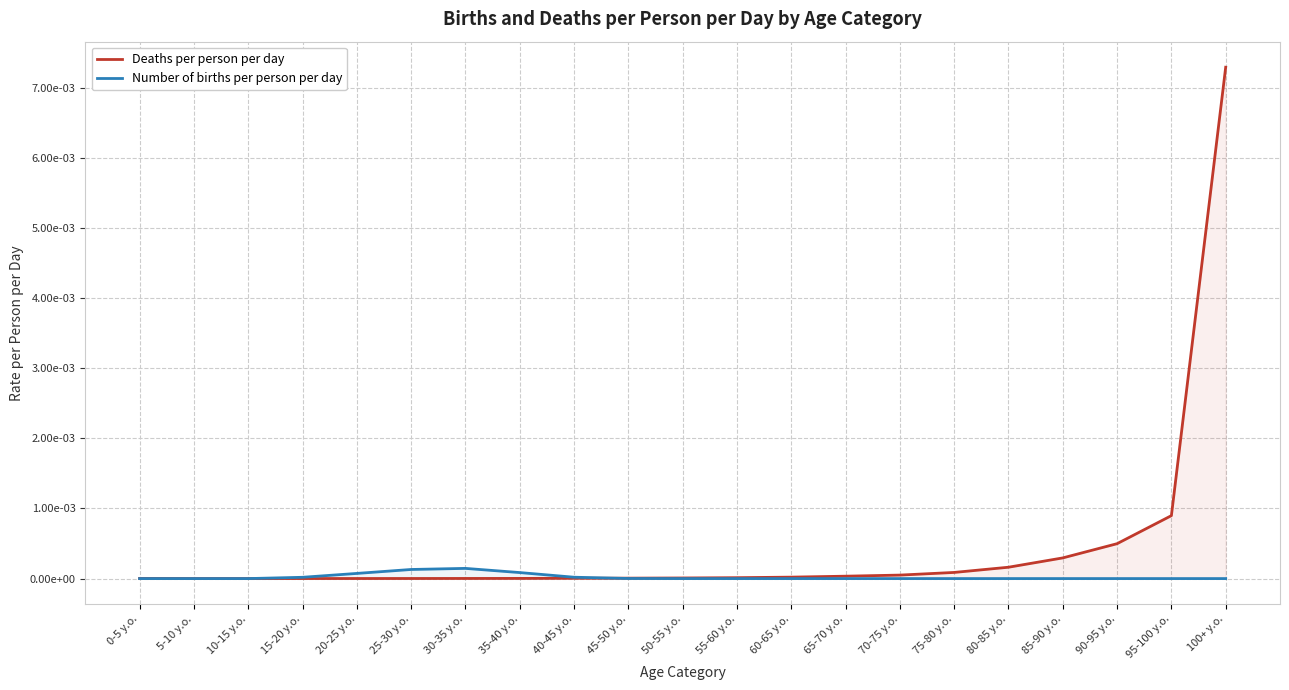

How many times do Number of births per person per day and Deaths per person per day cross each other?

2